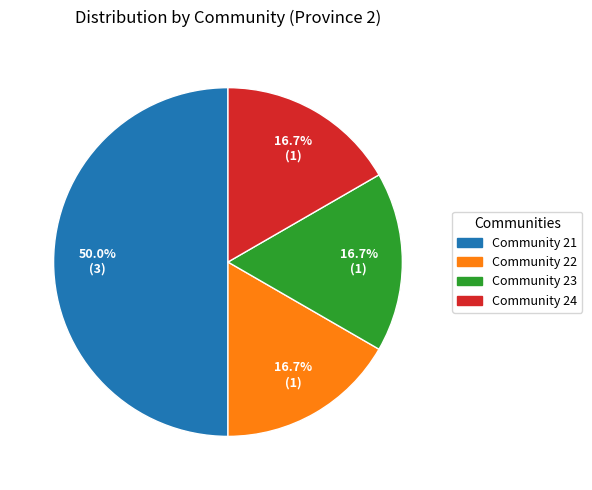

To the nearest percent, what is the difference between the largest and smallest slice percentages?

33%